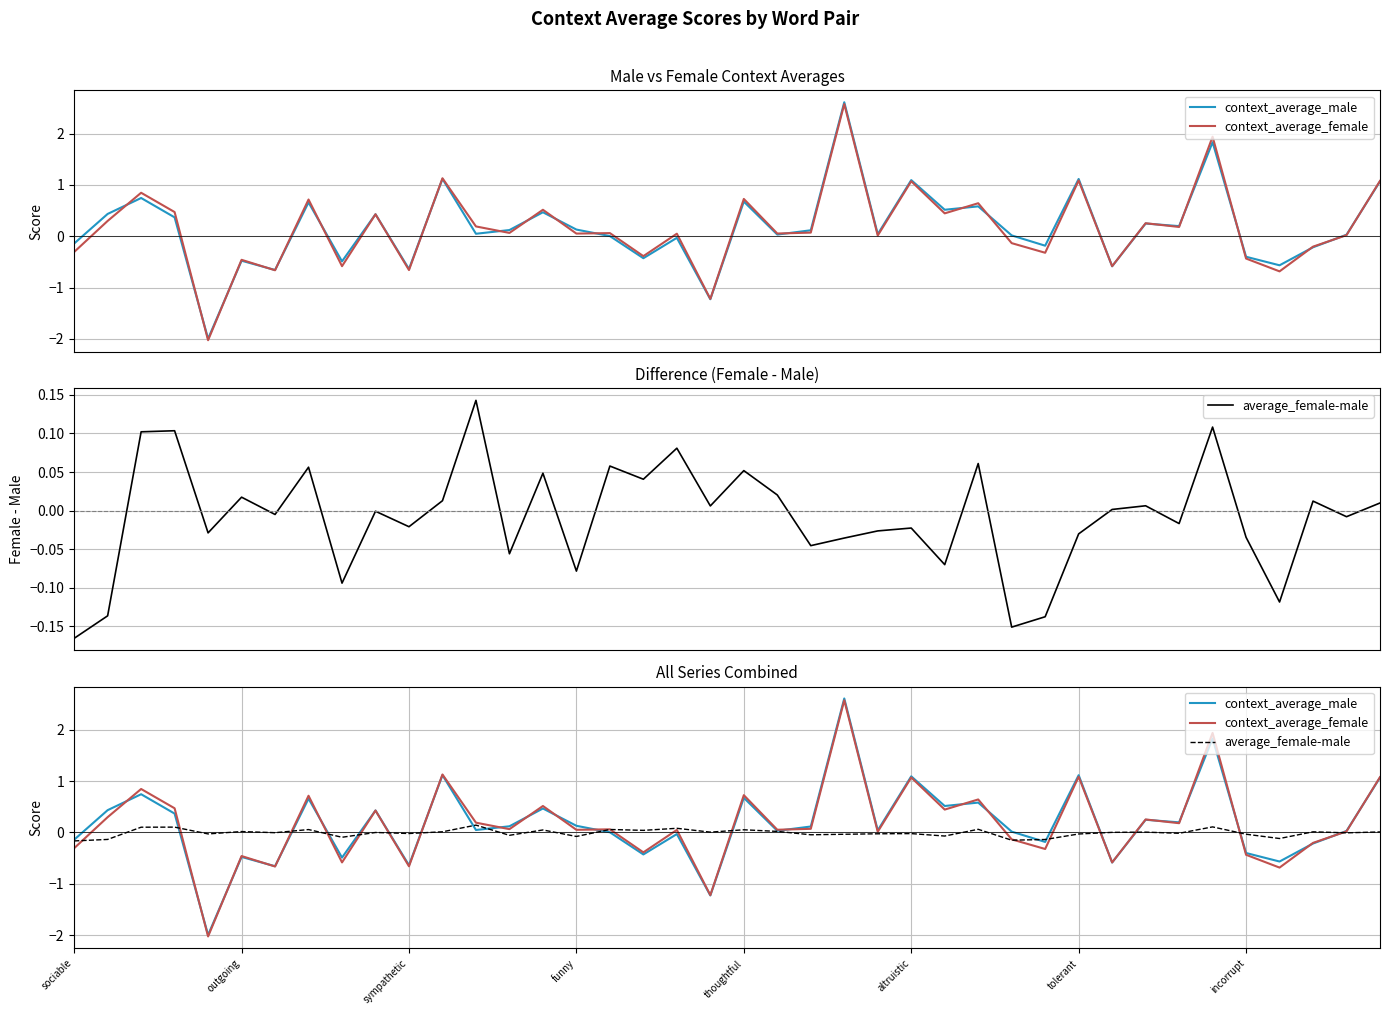

What is the total value across all series at 17?

-0.8